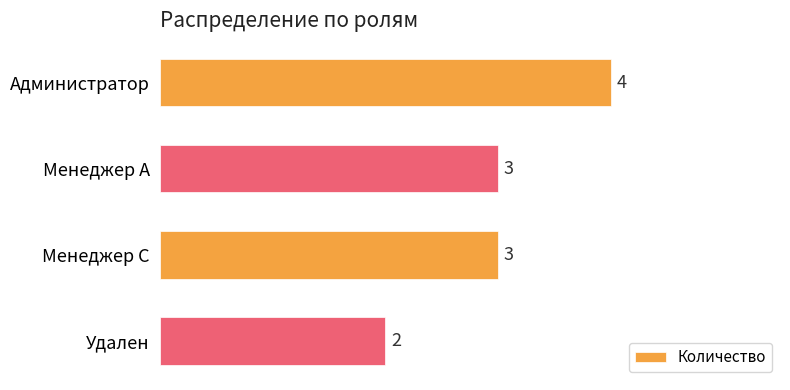

What is the ratio of the value at Удален to the value at Менеджер С?

0.7